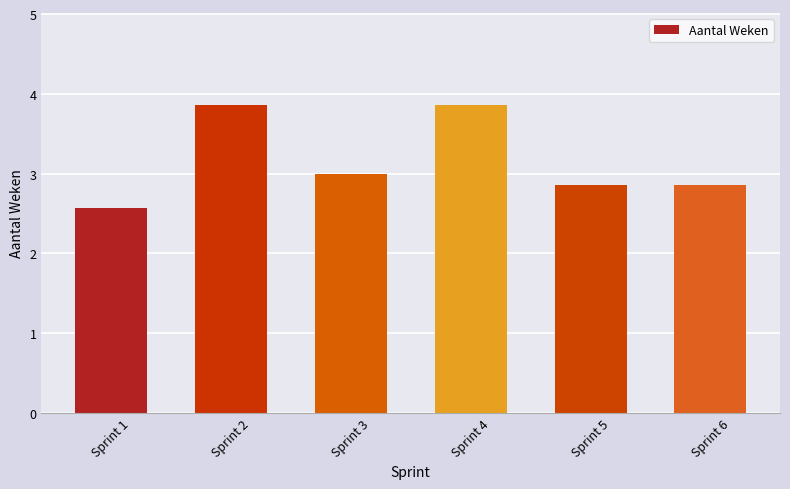

Does the chart contain any negative values?

No